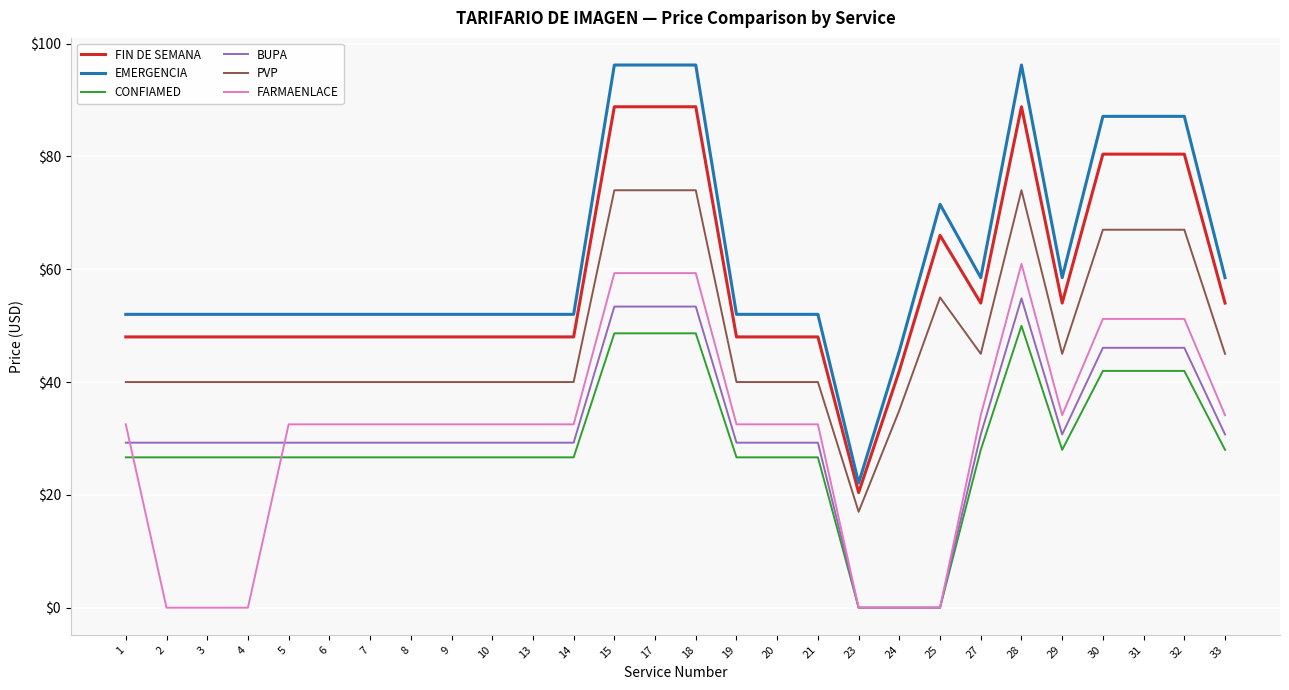

At how many categories does at least one series exceed 94?

4